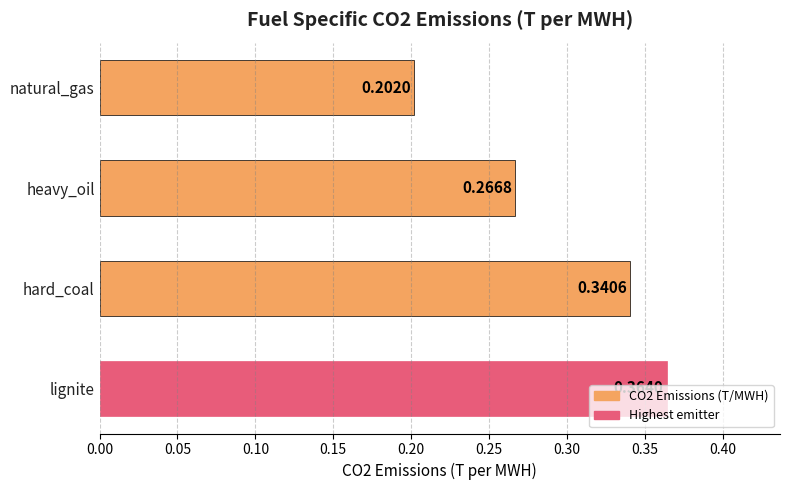

What is the difference between the maximum and second lowest values?

0.1